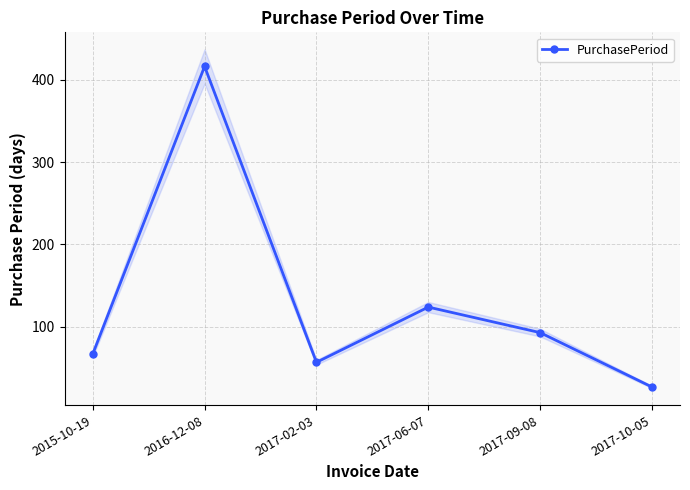

What is the average value?

131